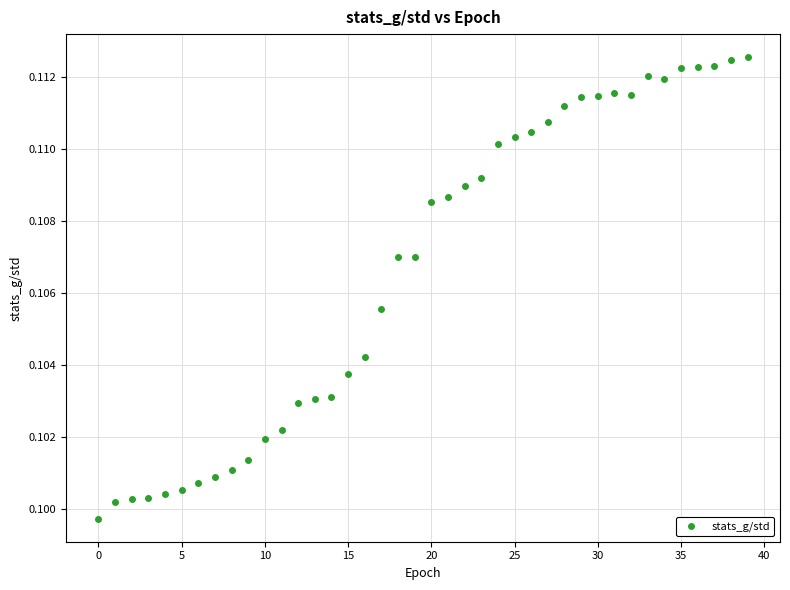

How many points are shown in the scatter plot?

40